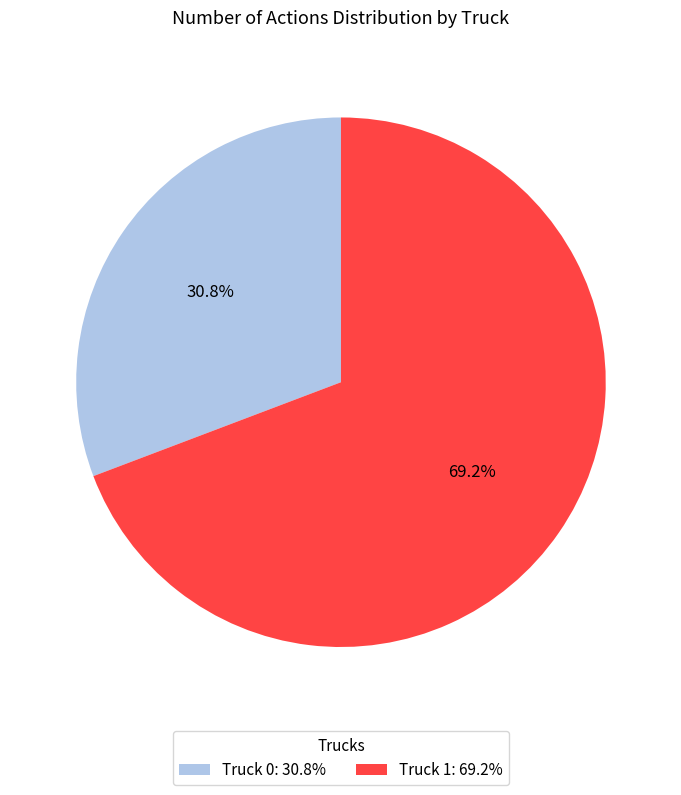

To the nearest percent, what is the difference between the Truck 1 and Truck 0 slice percentages?

38%